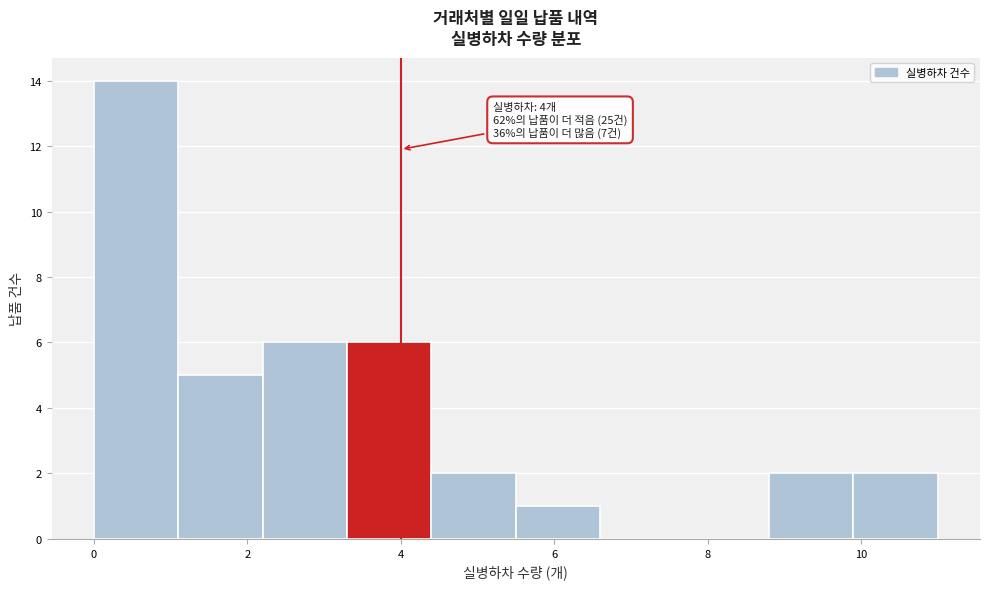

Which range on the x-axis has the tallest bar?

0.0 to 1.1